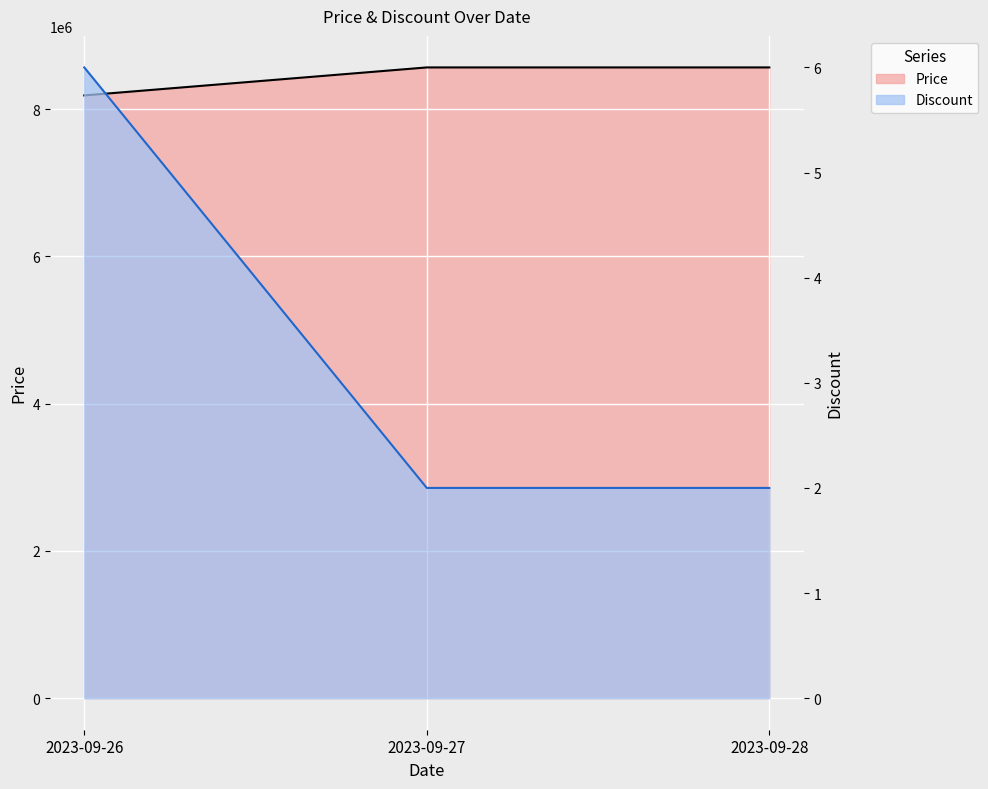

Where is Discount nearest to the value 4?

2023-09-26